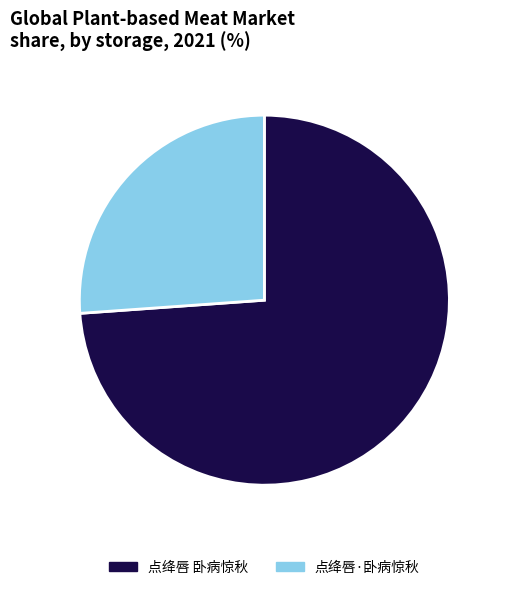

Rank the categories by value from lowest to highest.

点绛唇·卧病惊秋, 点绛唇 卧病惊秋